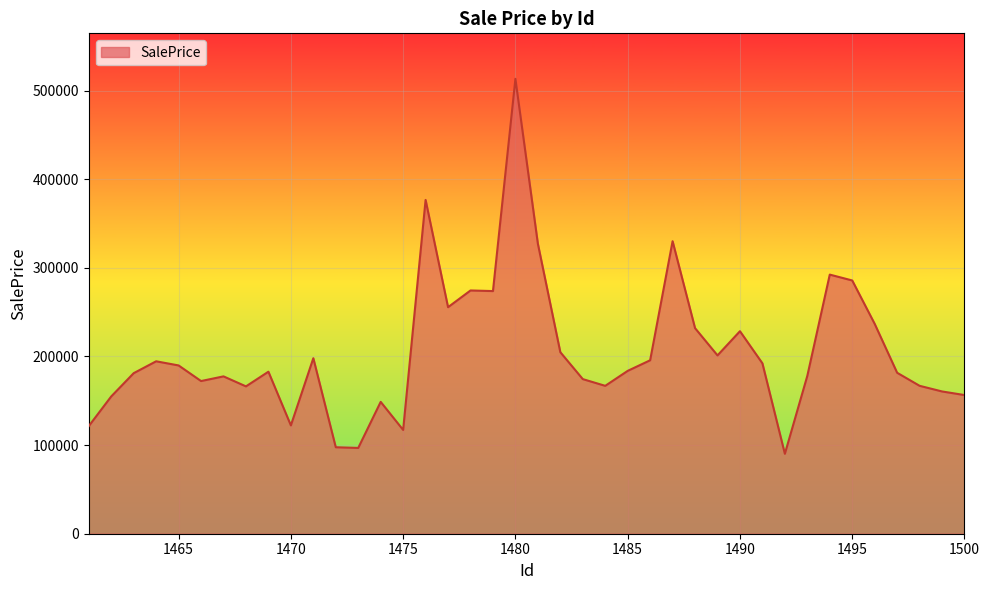

What is the difference between the maximum and minimum values?

423087.0